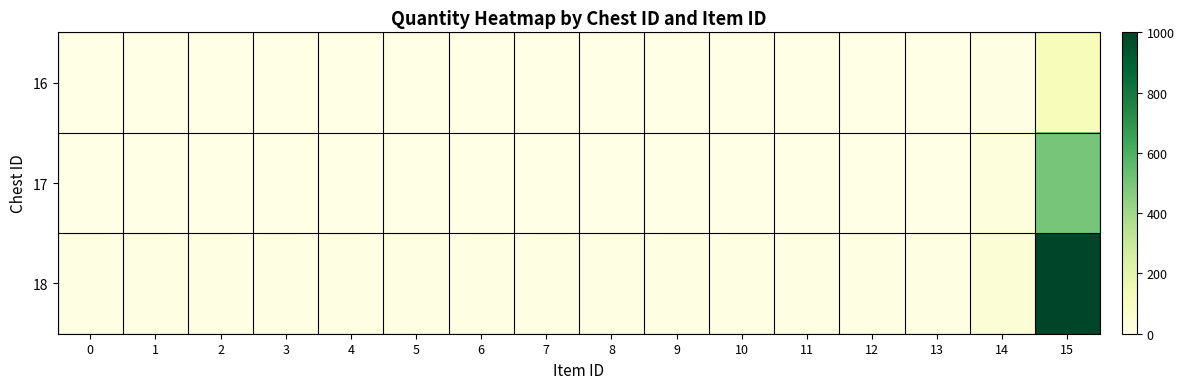

Reading right to left, transcribe all the data shown in this chart.

16: 15=120	14=10	13=1	12=1	11=1	10=1	9=1	8=1	7=1	6=1	5=1	4=1	3=1	2=1	1=1	0=1
17: 15=500	14=30	13=2	12=2	11=2	10=3	9=3	8=3	7=3	6=3	5=3	4=3	3=3	2=3	1=3	0=3
18: 15=1000	14=50	13=5	12=5	11=5	10=5	9=5	8=5	7=5	6=5	5=5	4=5	3=5	2=5	1=5	0=5